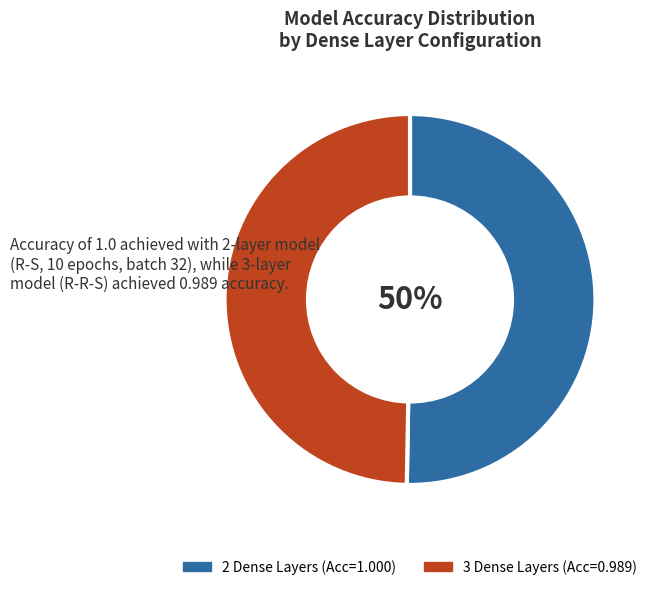

To the nearest percent, what is the average slice percentage?

50%